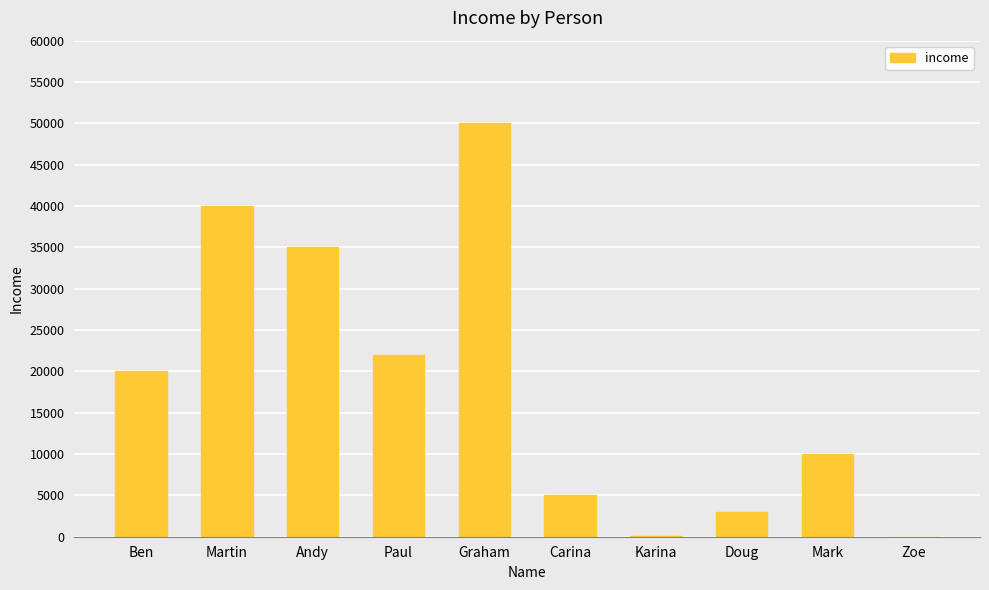

Are the bars horizontal?

No